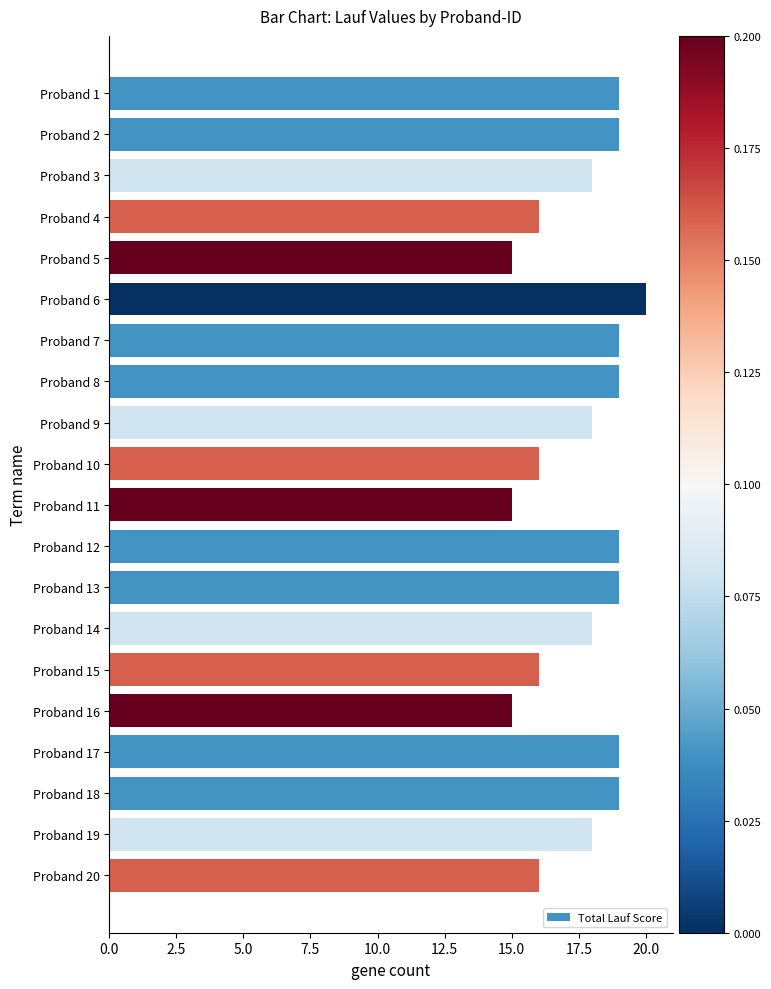

At which category does the chart reach its peak across all series?

Proband 6